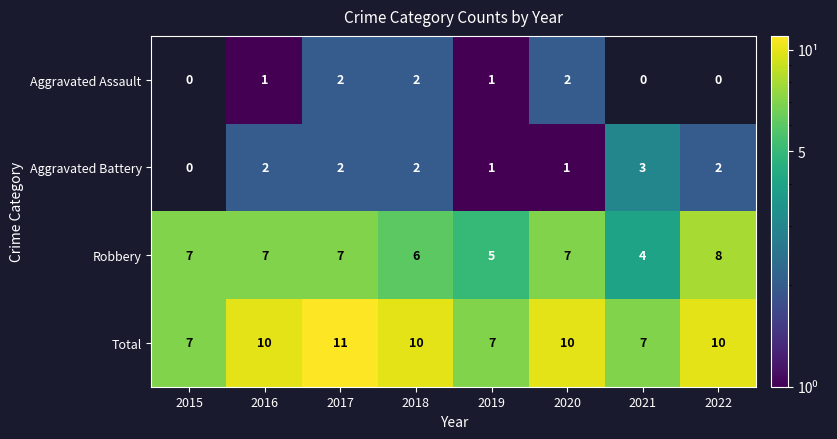

At which category does the chart reach its peak across all series?

2017